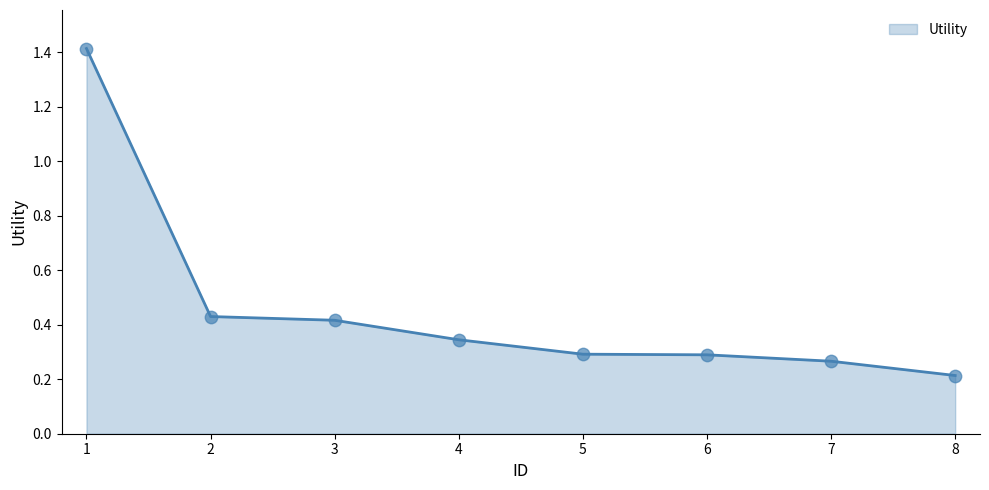

Which has a higher value, 8 or 6?

6